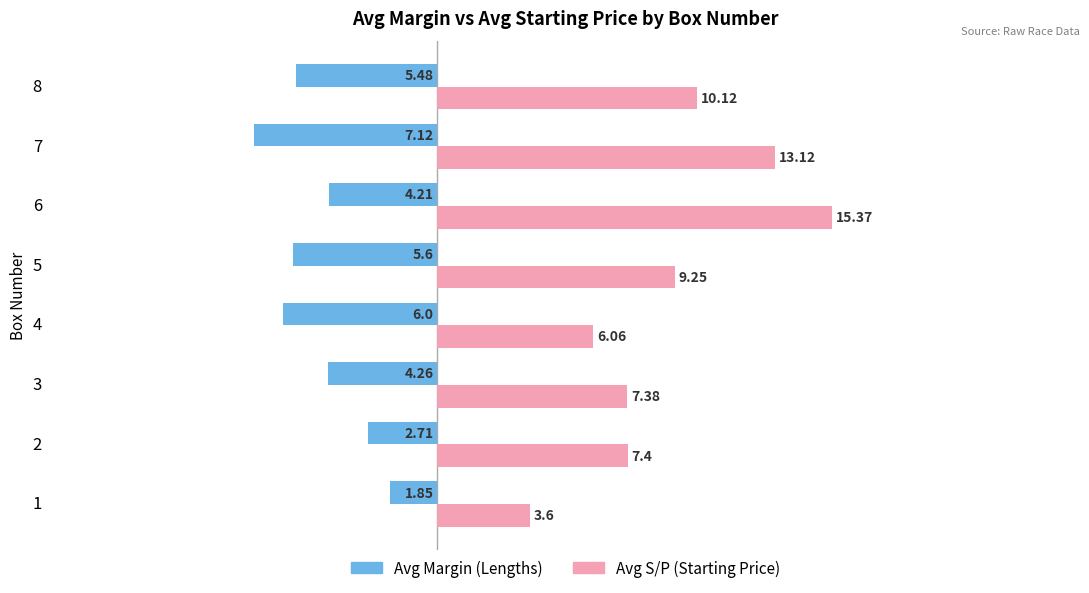

List the labels in order of Avg Margin (Lengths) value, largest first.

1, 2, 6, 3, 8, 5, 4, 7